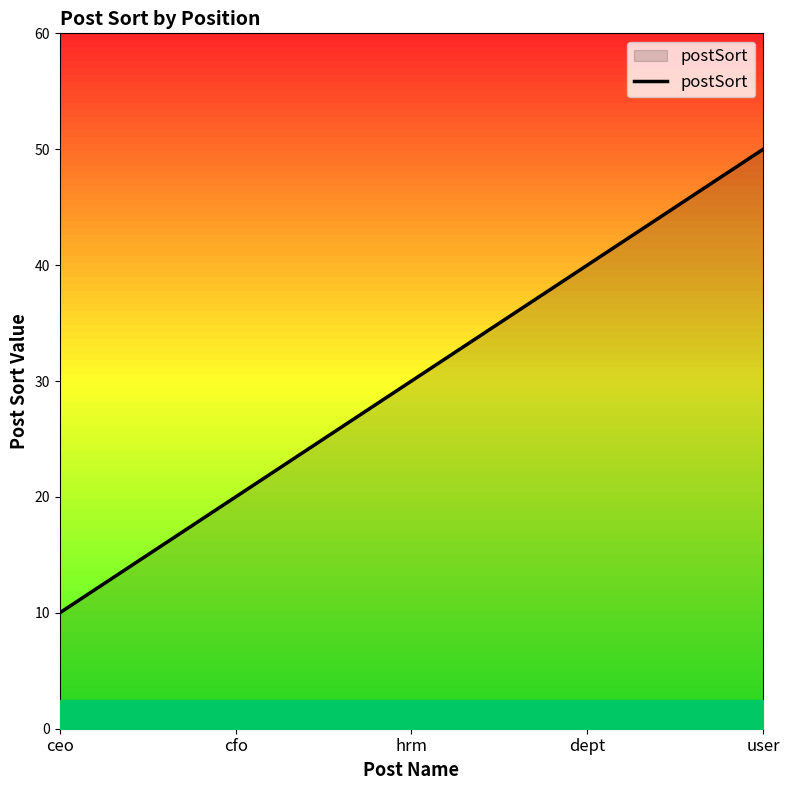

Does the chart have visible grid lines?

No